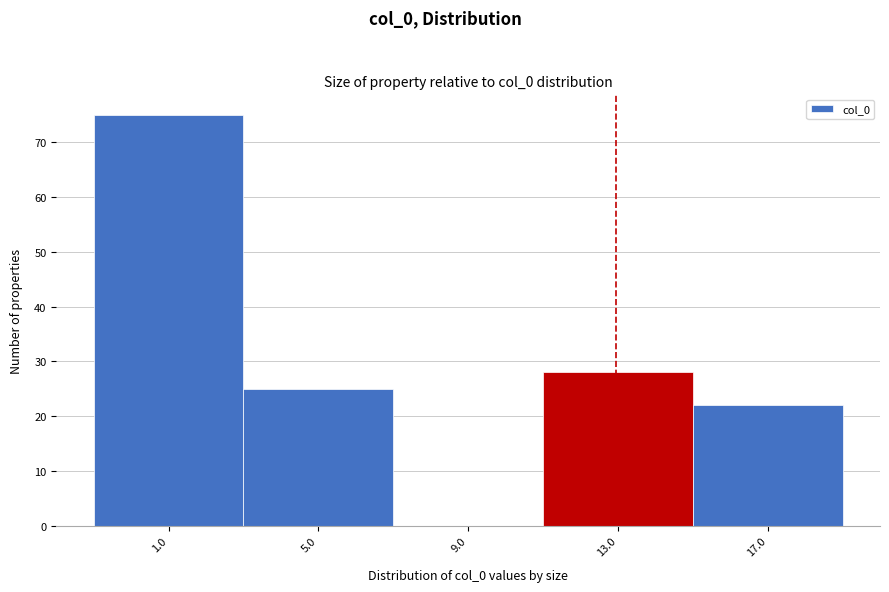

Reading left to right, transcribe all the data shown in this chart.

1.0=75	5.0=25	9.0=0	13.0=28	17.0=22